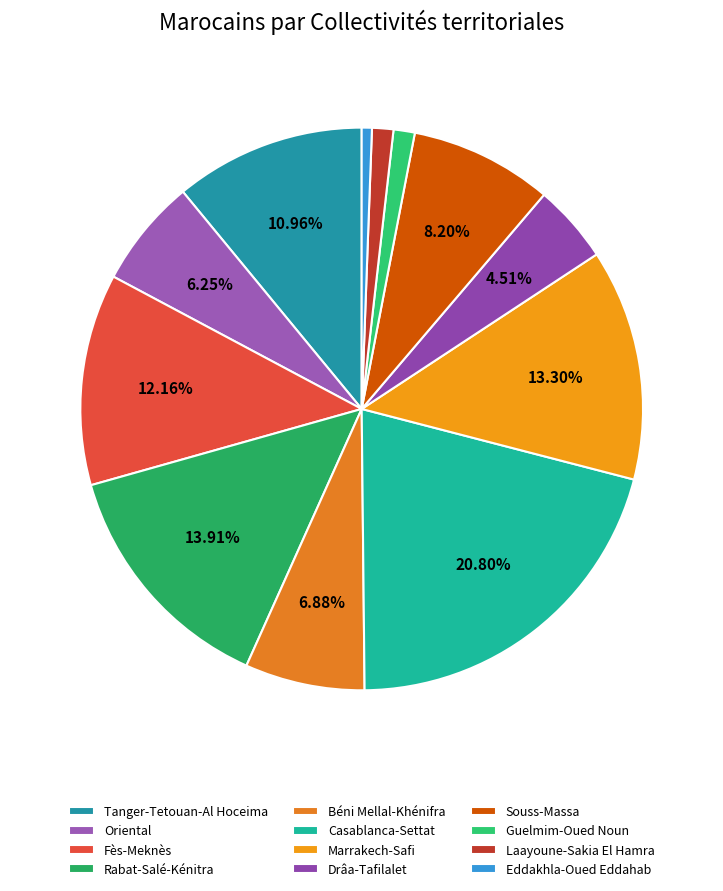

True or false: Rabat-Salé-Kénitra accounts for 28% of the total.

False